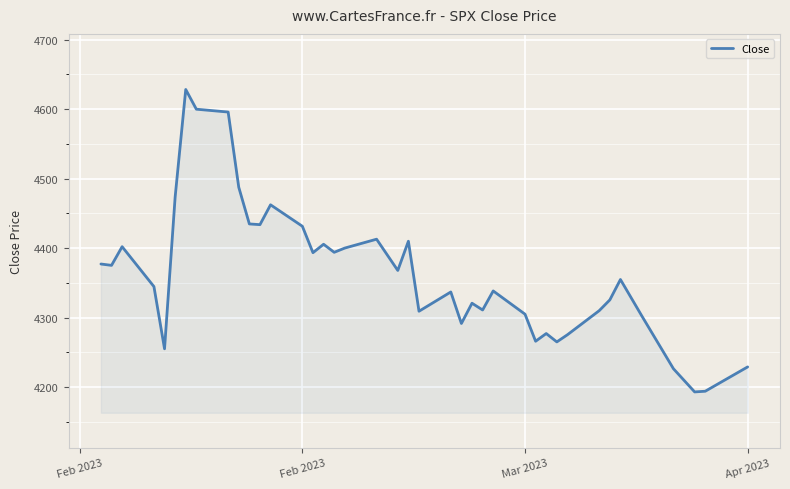

What is the minimum value shown in the chart?

4193.2